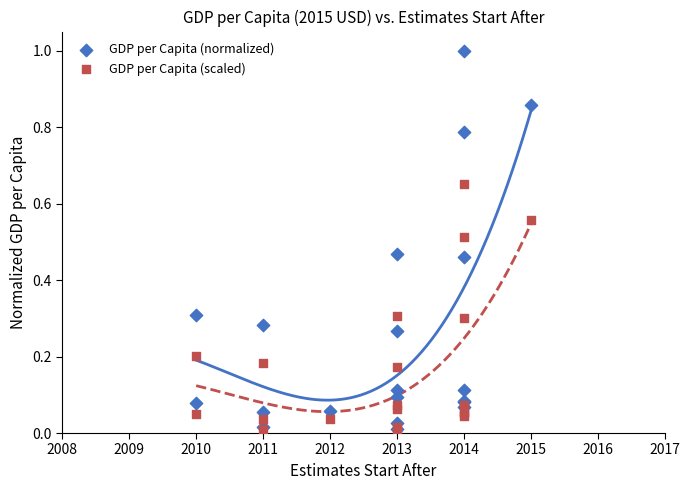

Which series has the widest spread of Y values?

GDP per Capita (normalized)